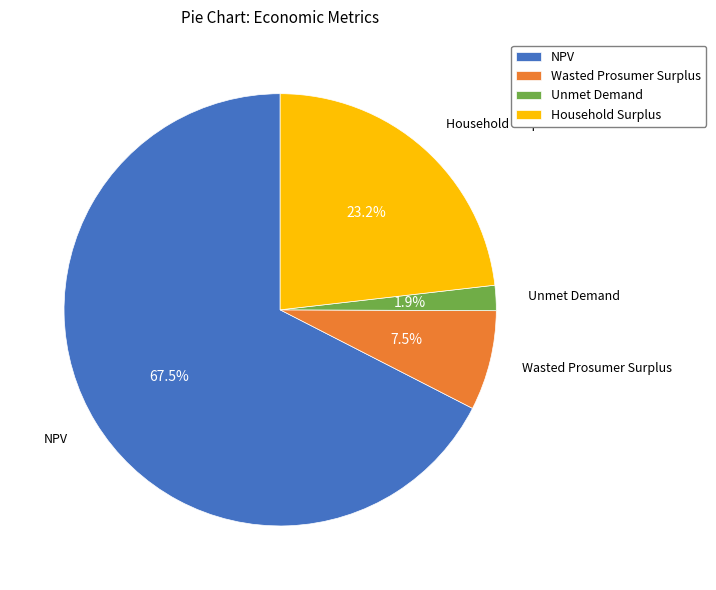

True or false: Wasted Prosumer Surplus accounts for 15% of the total.

False